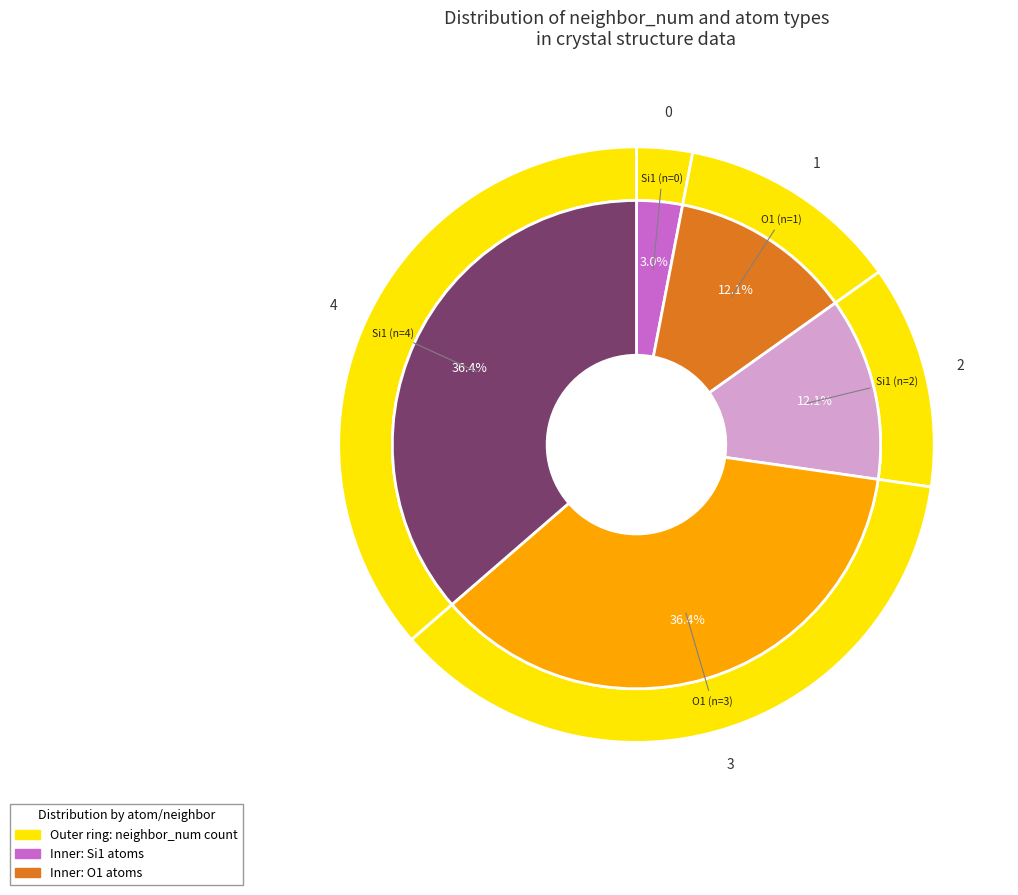

To the nearest percent, what is the combined percentage of 0 and 3?

39%